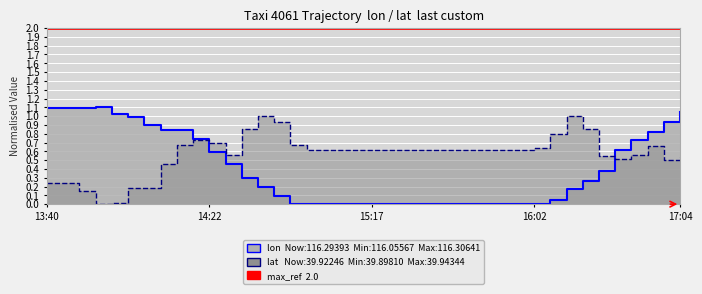

At how many categories does at least one series exceed 0?

40